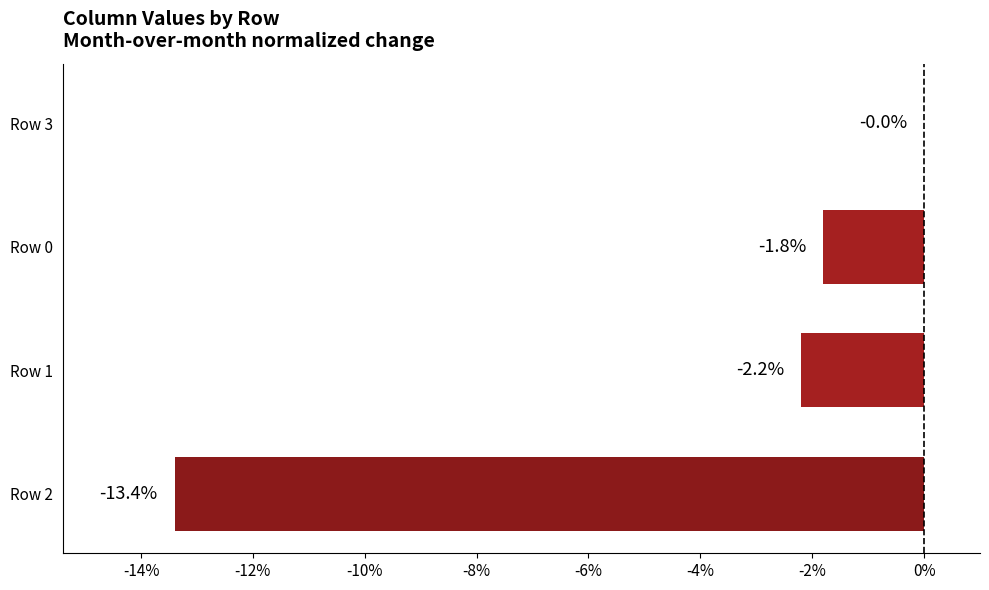

Are the bars horizontal?

Yes